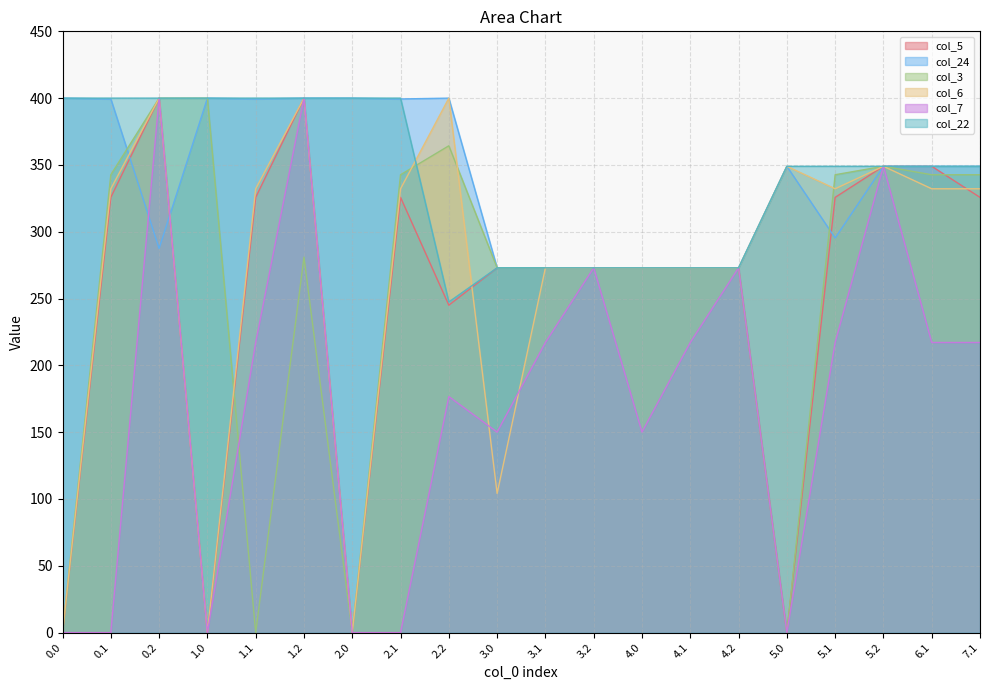

How many lines are shown in the chart?

6